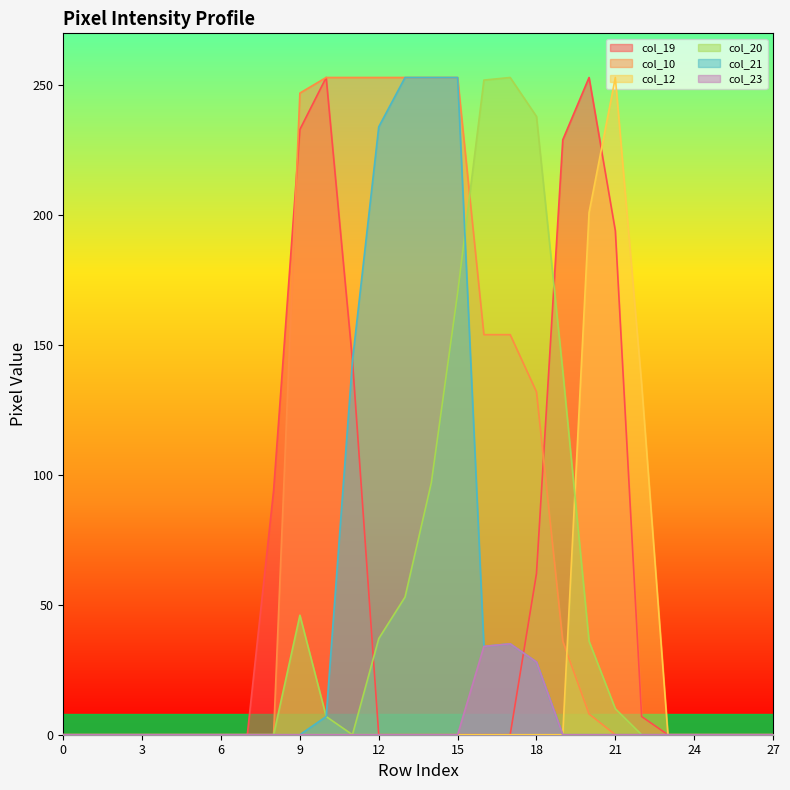

Reading left to right, extract all data points from this chart.

col_19: 0=0	1=0	2=0	3=0	4=0	5=0	6=0	7=0	8=94	9=233	10=253	11=144	12=0	13=0	14=0	15=0	16=0	17=0	18=62	19=229	20=253	21=194	22=7	23=0	24=0	25=0	26=0	27=0
col_10: 0=0	1=0	2=0	3=0	4=0	5=0	6=0	7=0	8=0	9=247	10=253	11=253	12=253	13=253	14=253	15=253	16=154	17=154	18=132	19=36	20=8	21=0	22=0	23=0	24=0	25=0	26=0	27=0
col_12: 0=0	1=0	2=0	3=0	4=0	5=0	6=0	7=0	8=0	9=0	10=0	11=0	12=0	13=0	14=0	15=0	16=0	17=0	18=0	19=0	20=201	21=253	22=135	23=0	24=0	25=0	26=0	27=0
col_20: 0=0	1=0	2=0	3=0	4=0	5=0	6=0	7=0	8=0	9=46	10=7	11=0	12=37	13=53	14=97	15=170	16=252	17=253	18=238	19=140	20=36	21=10	22=0	23=0	24=0	25=0	26=0	27=0
col_21: 0=0	1=0	2=0	3=0	4=0	5=0	6=0	7=0	8=0	9=0	10=7	11=144	12=234	13=253	14=253	15=253	16=34	17=35	18=28	19=0	20=0	21=0	22=0	23=0	24=0	25=0	26=0	27=0
col_23: 0=0	1=0	2=0	3=0	4=0	5=0	6=0	7=0	8=0	9=0	10=0	11=0	12=0	13=0	14=0	15=0	16=34	17=35	18=28	19=0	20=0	21=0	22=0	23=0	24=0	25=0	26=0	27=0